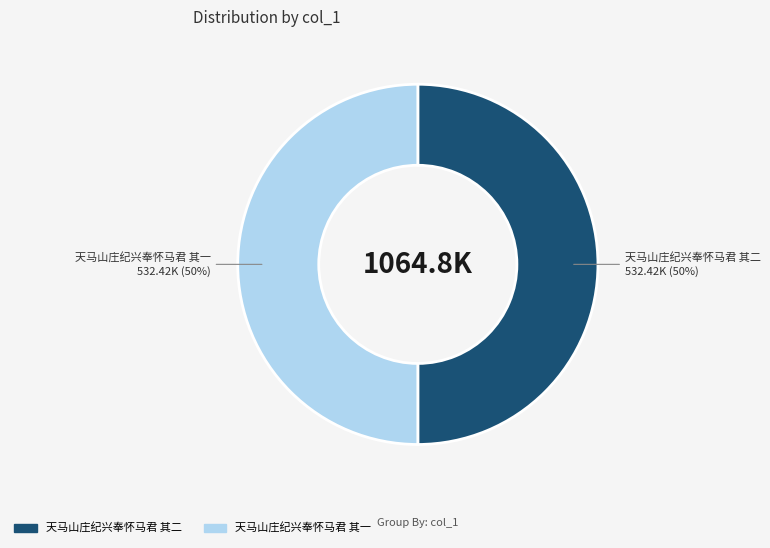

To the nearest percent, what is the combined percentage of 天马山庄纪兴奉怀马君 其二 and 天马山庄纪兴奉怀马君 其一?

100%